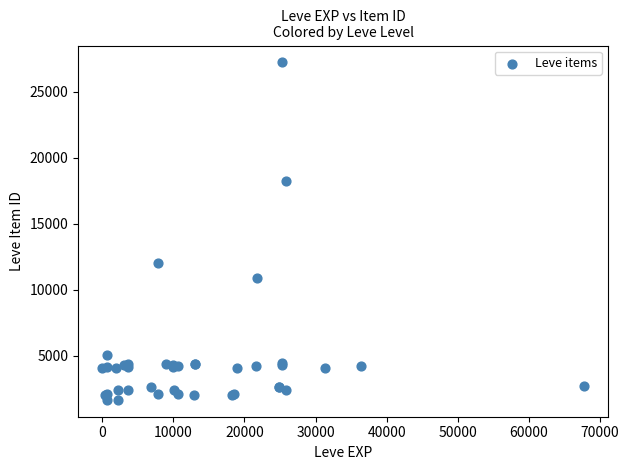

What Y value in the scatter plot is closest to 14448?

12018